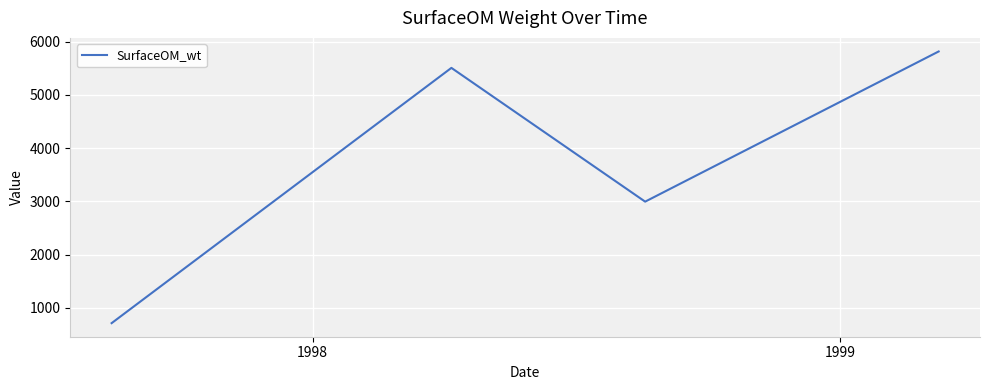

True or false: the data has more than 0 interior local peaks.

True